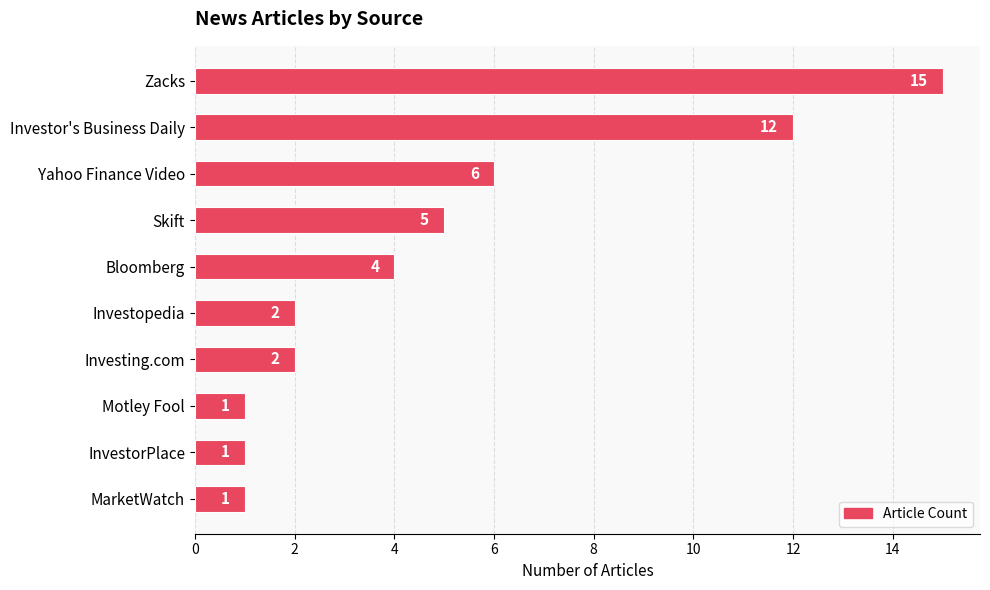

What position from the top is Investor's Business Daily?

2